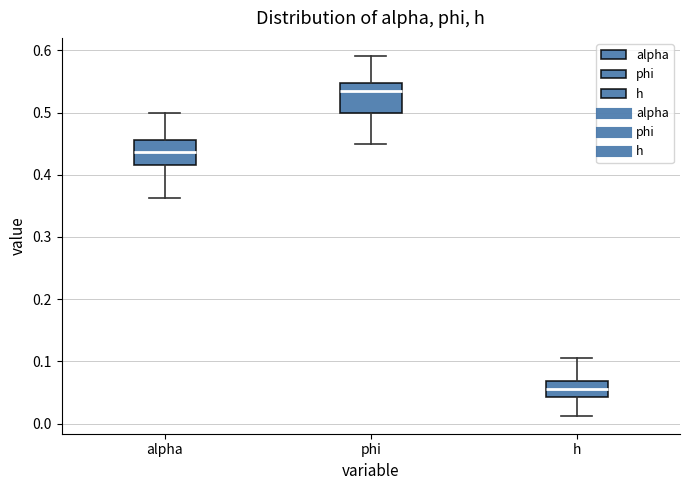

Reading left to right, transcribe this box plot: for each box, give where its median line is, the range the box spans, and where its two whiskers end, as read against the y-axis. The values are not printed on the chart, so give them approximately, as read against the axis.

alpha: median 0.44, box 0.42 to 0.46, whiskers 0.36 to 0.50
phi: median 0.53, box 0.50 to 0.55, whiskers 0.45 to 0.59
h: median 0.06, box 0.04 to 0.07, whiskers 0.01 to 0.10